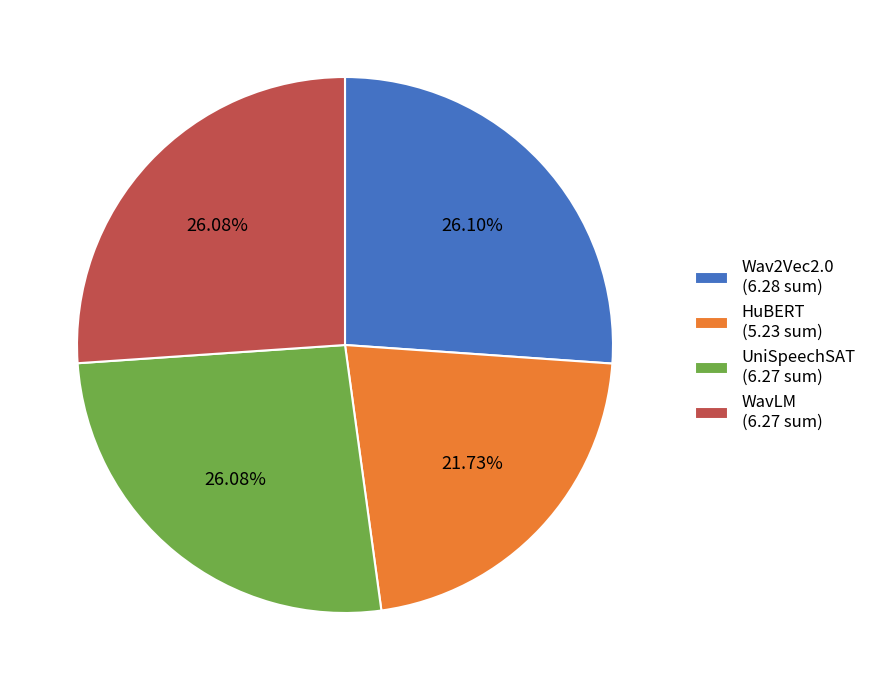

Is the sum of Wav2Vec2.0 (6.28 sum) and WavLM (6.27 sum) greater than half?

Yes